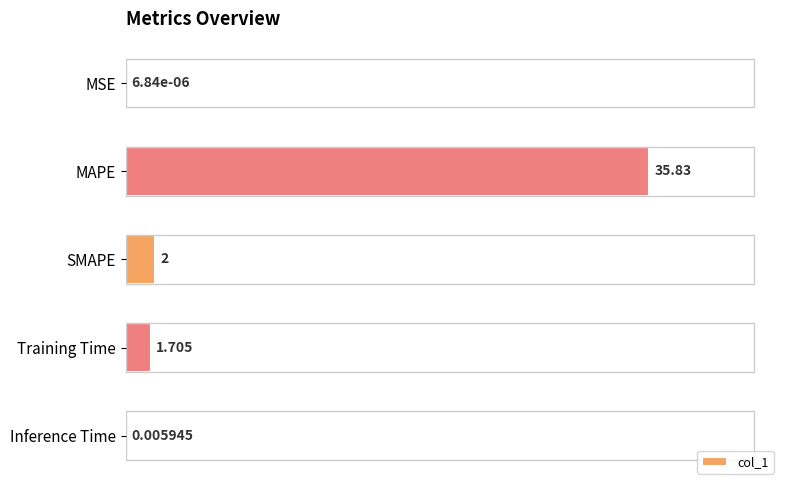

Is it true that the value at MSE is 0.0?

True